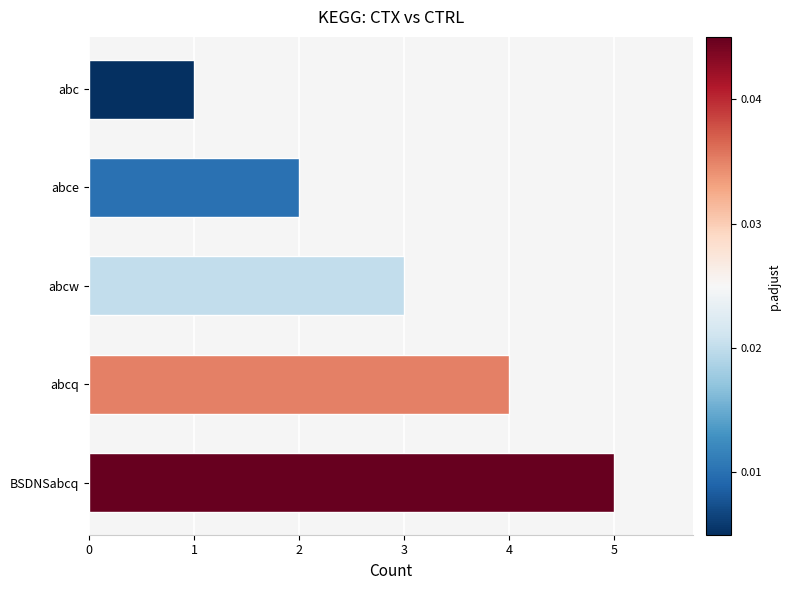

The value at BSDNSabcq is 5. True or false?

True